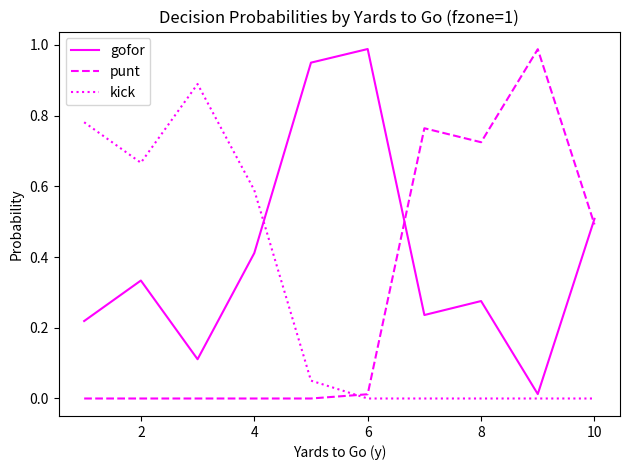

What are all the series names shown in the legend?

gofor, punt, kick